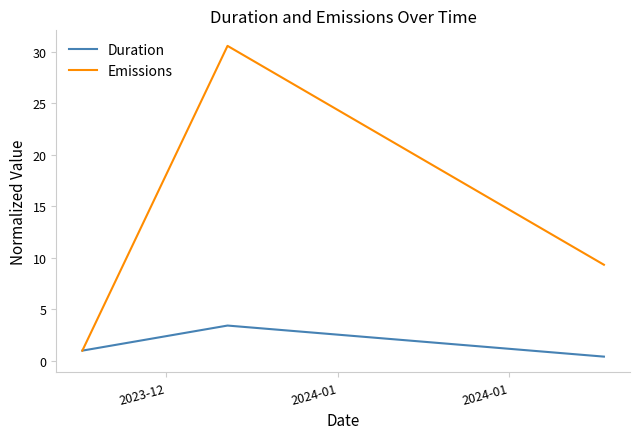

What is the difference between the maximum and second lowest values in the Emissions series?

21.2